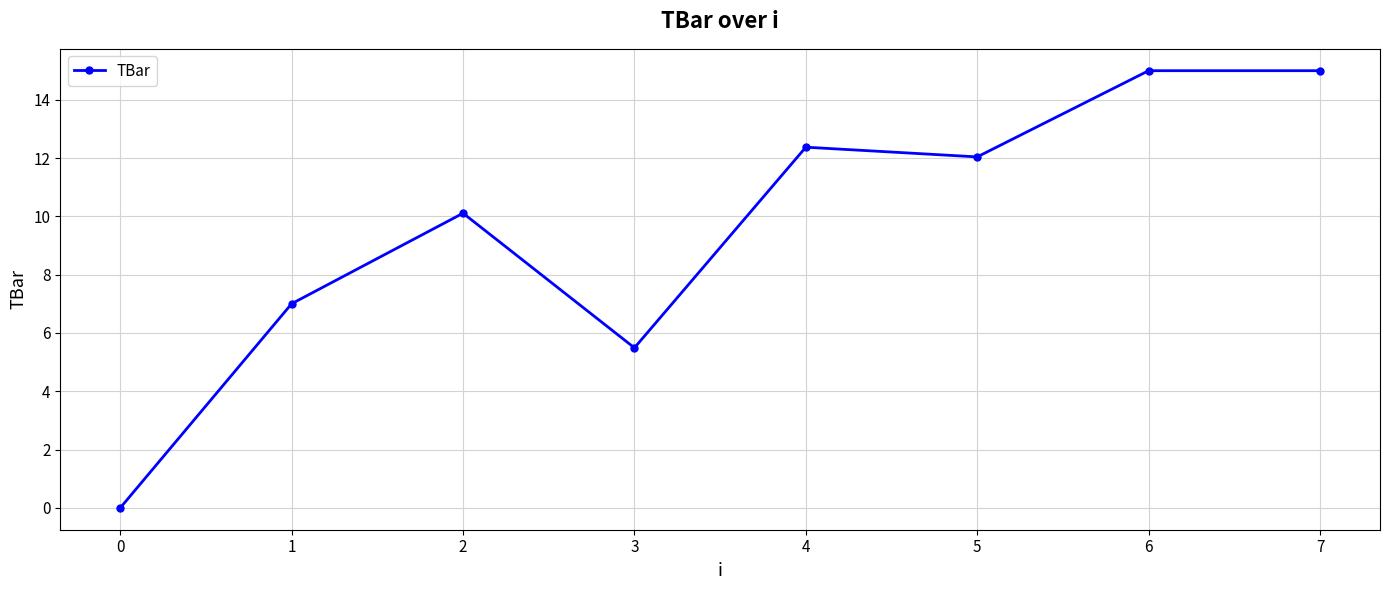

What is the value of the 8th point from the left?

15.0